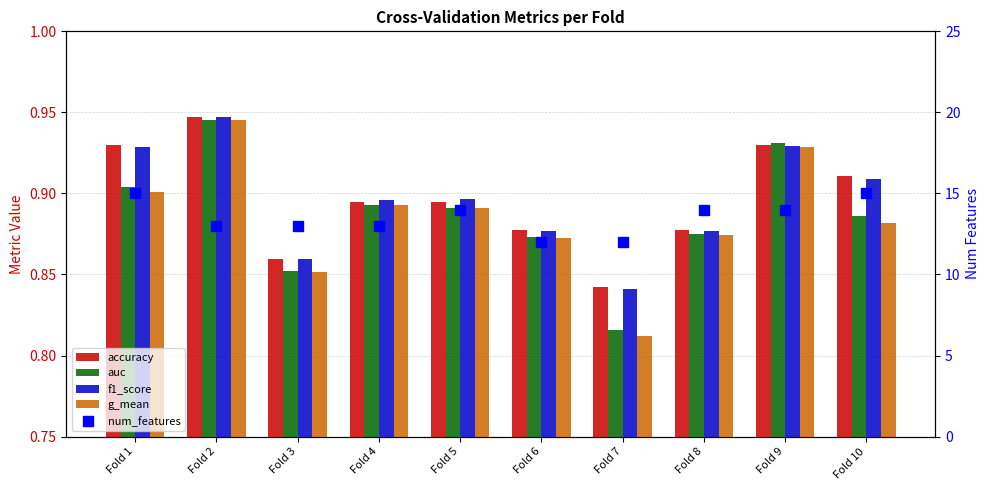

Which series has the widest spread of values?

num_features